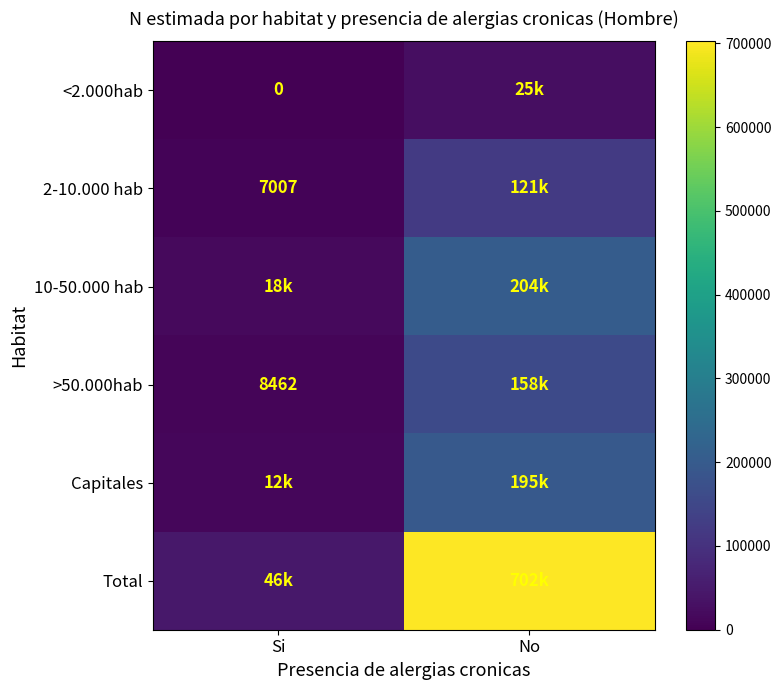

At how many categories does at least one series exceed 516499?

1